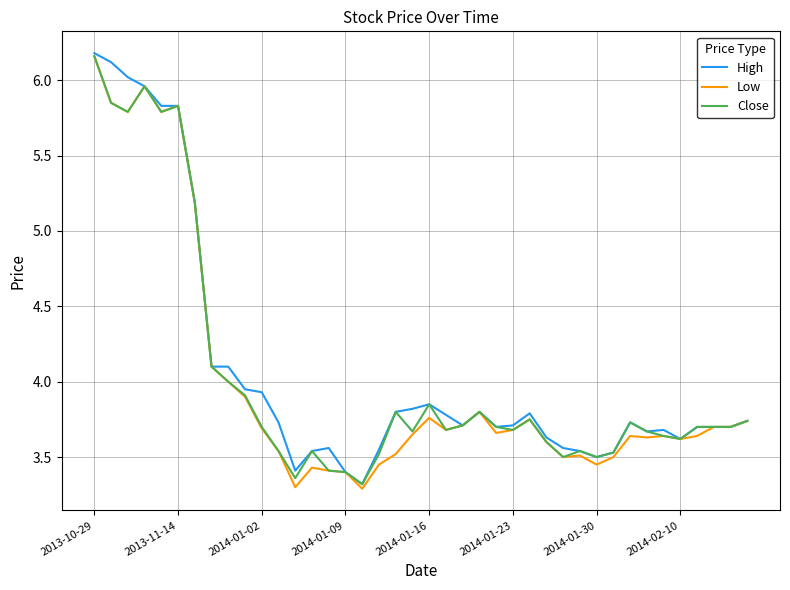

What is the smallest value displayed?

3.3